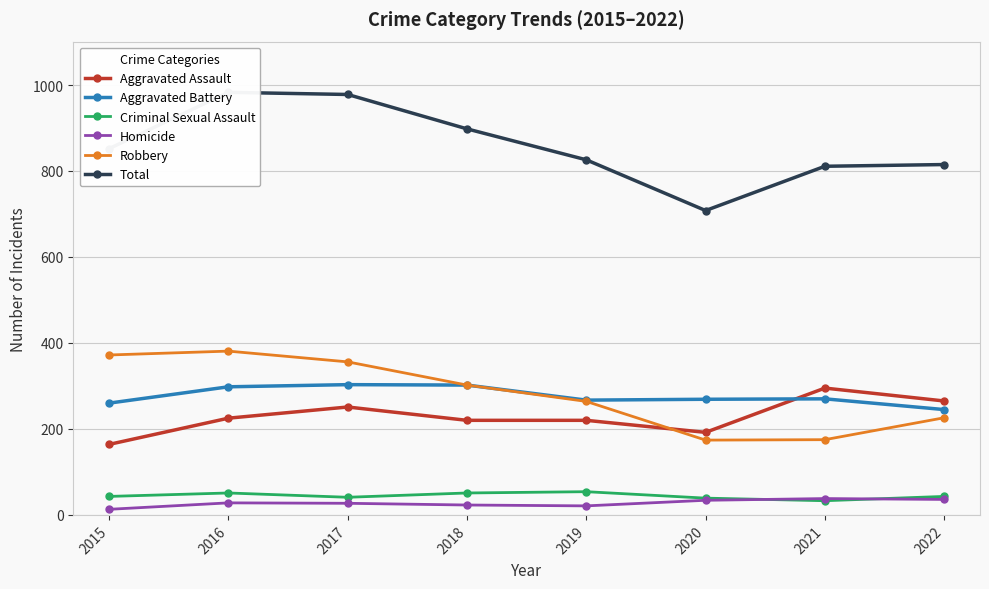

At which category does Aggravated Battery reach its first local valley?

2019